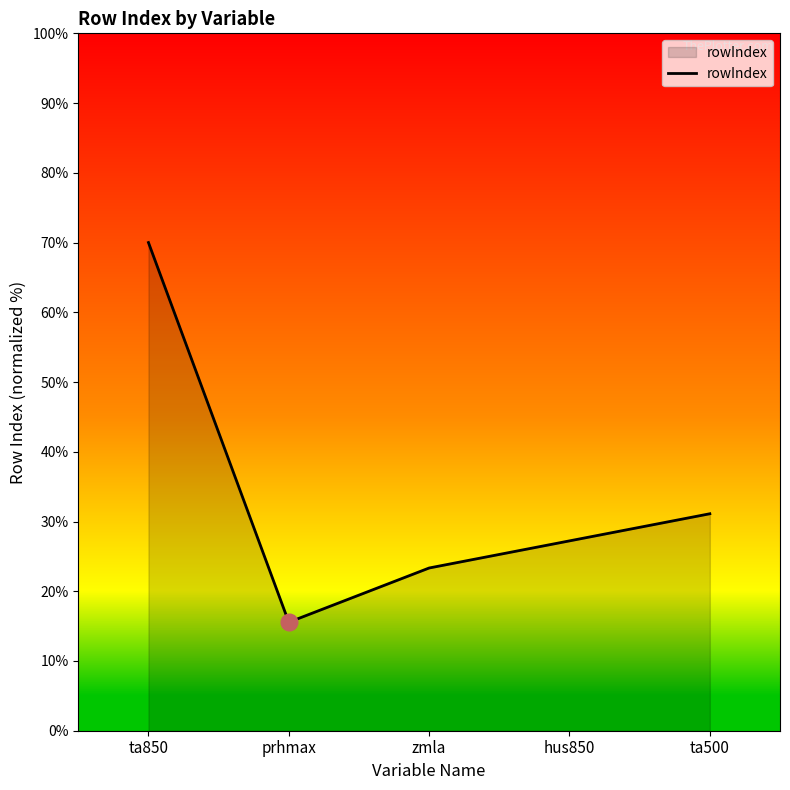

List the labels in order of value, smallest first.

prhmax, zmla, hus850, ta500, ta850